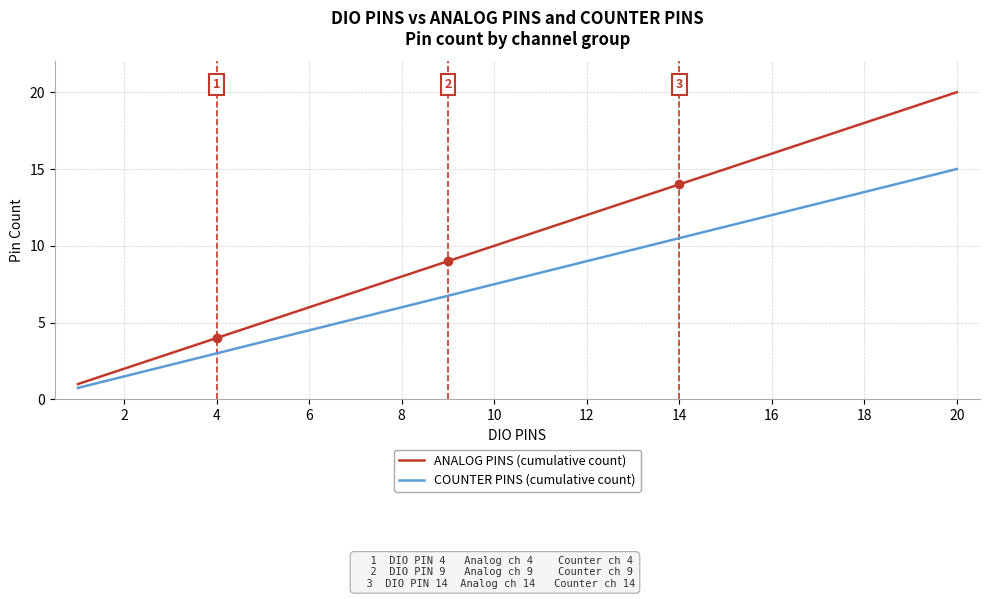

What is the sum of all COUNTER PINS (cumulative count) values?

157.5